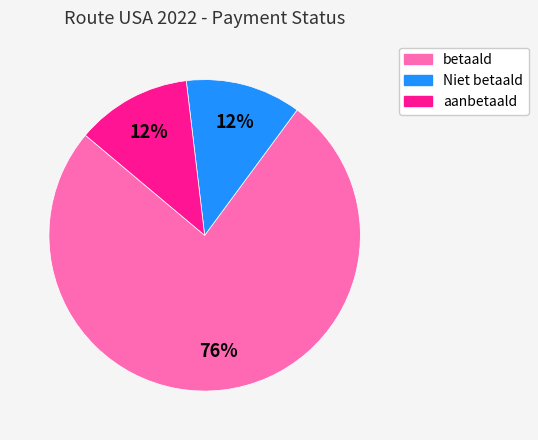

How many segments does this pie chart have?

3